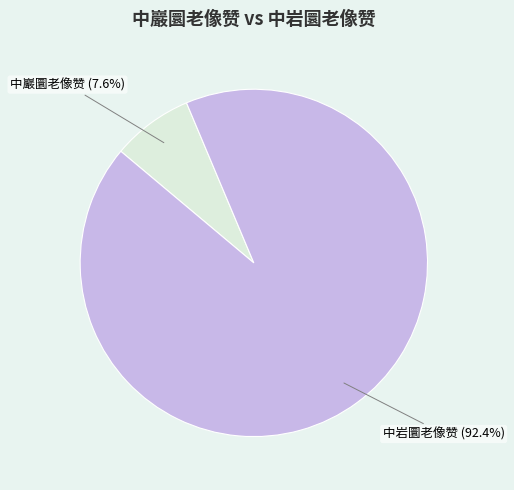

To the nearest percent, what portion does 中巖圜老像赞 represent?

8%